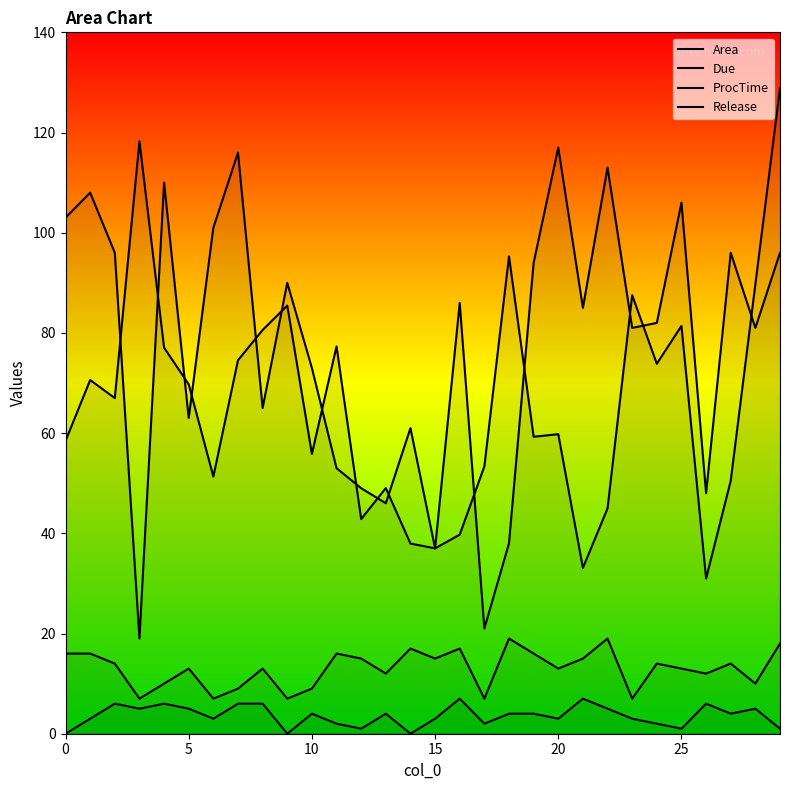

What is the value of the Release point at the 4th from the left?

5.0